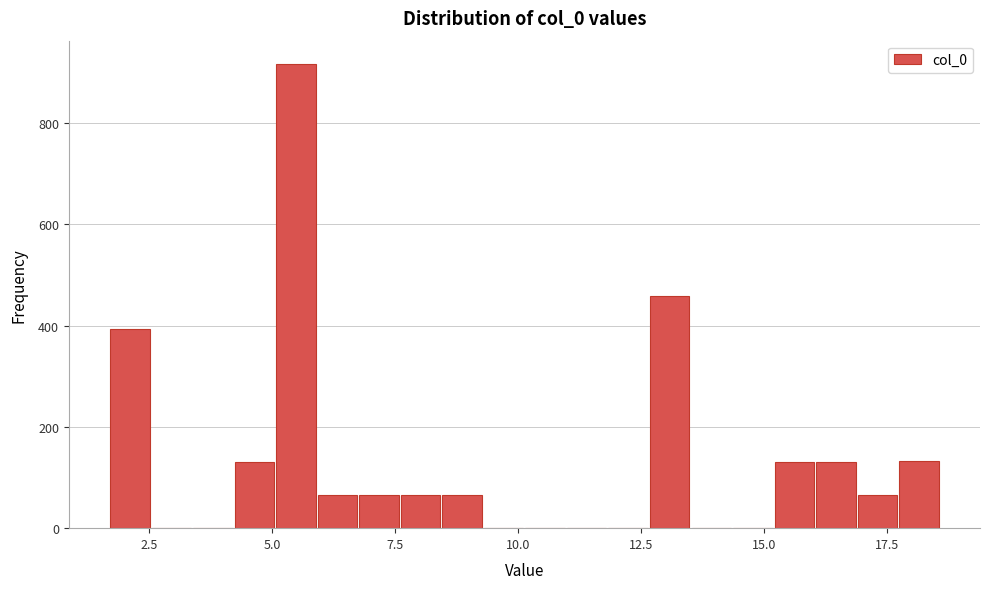

Read against the x-axis, roughly where is the centre of the tallest bar?

5.5